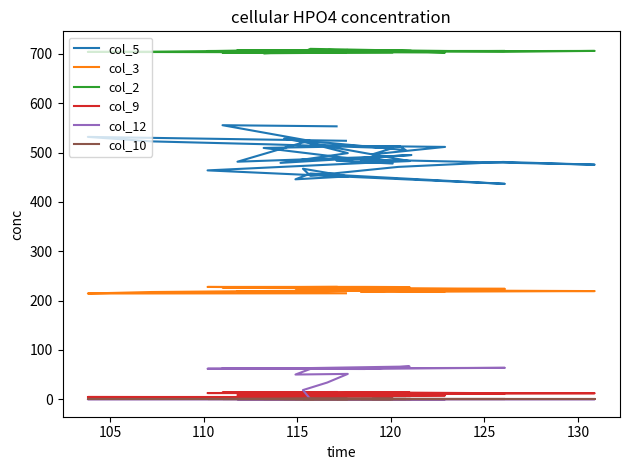

Does the chart have visible grid lines?

No